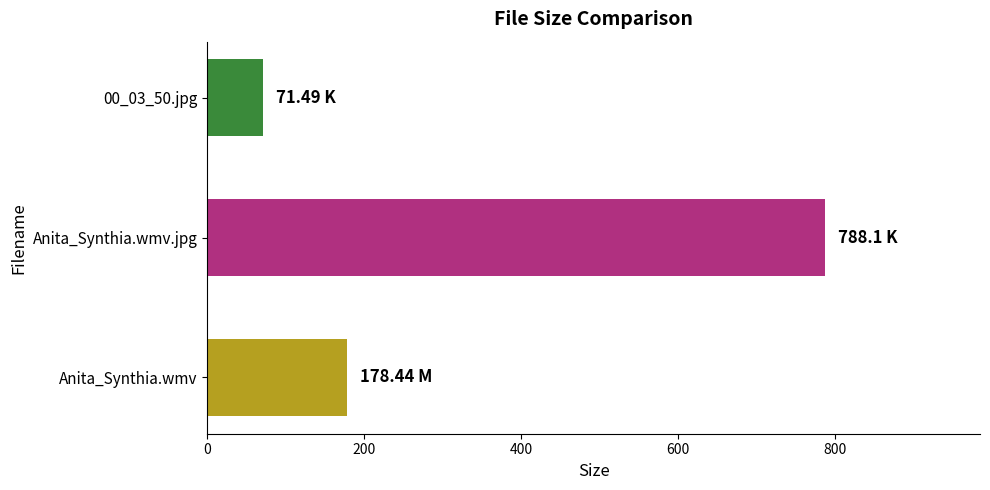

What is the ratio of the value at Anita_Synthia.wmv to the value at 00_03_50.jpg?

2.5